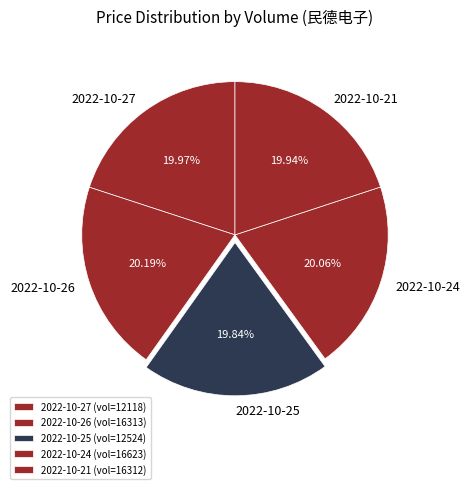

Does any single category account for the majority?

No